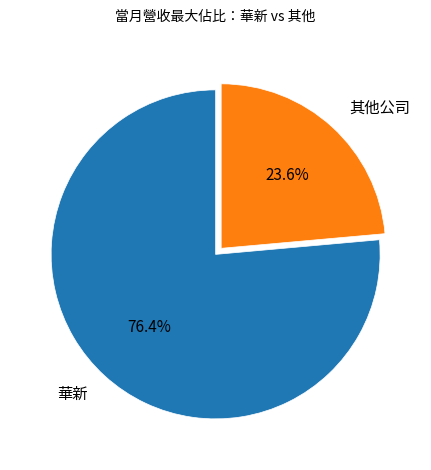

Does 其他公司 account for over 50% of the chart?

No